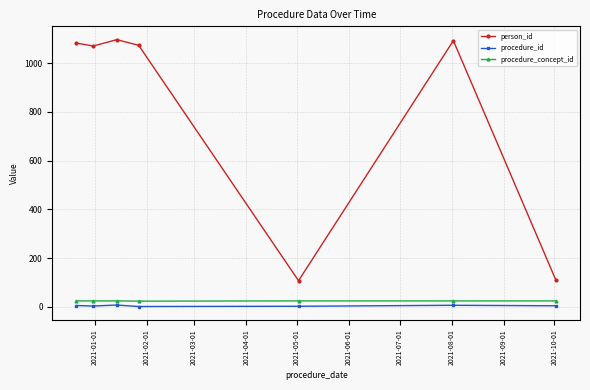

What is the maximum value shown in the chart?

1097